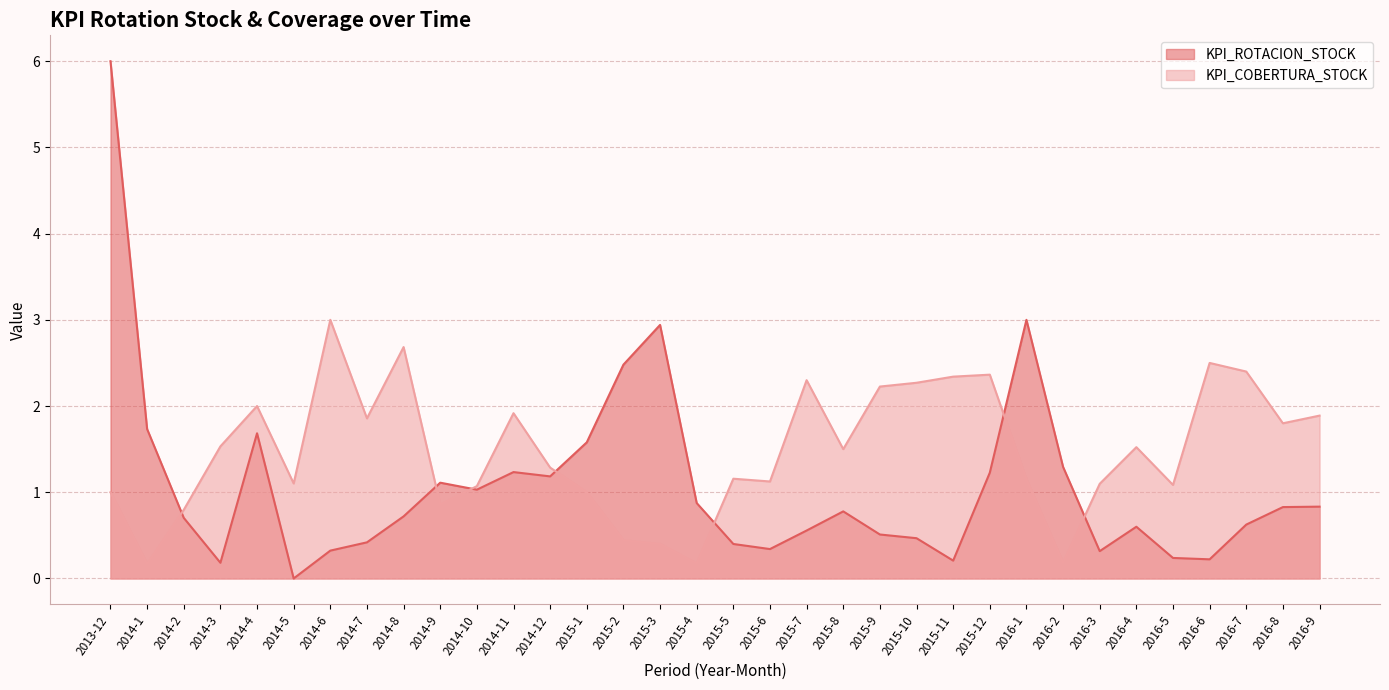

Read the KPI_COBERTURA_STOCK value at 2015-4.

0.2